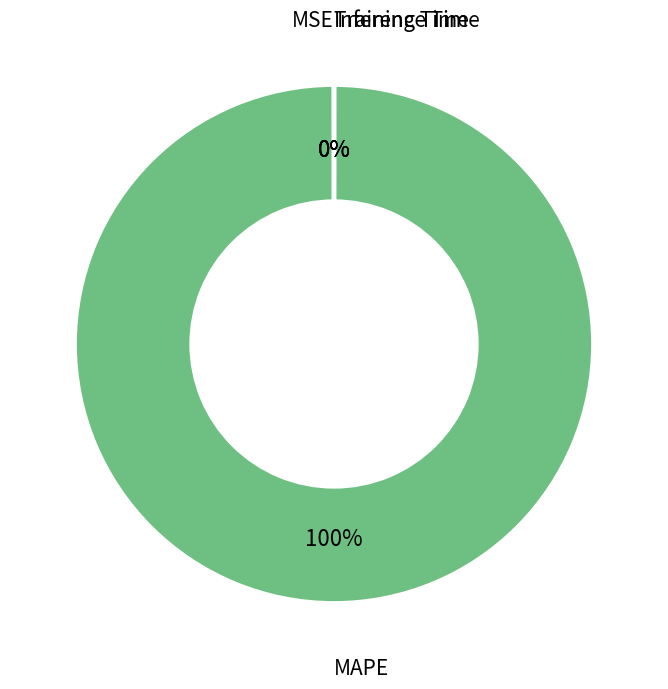

Does any single category account for the majority?

Yes